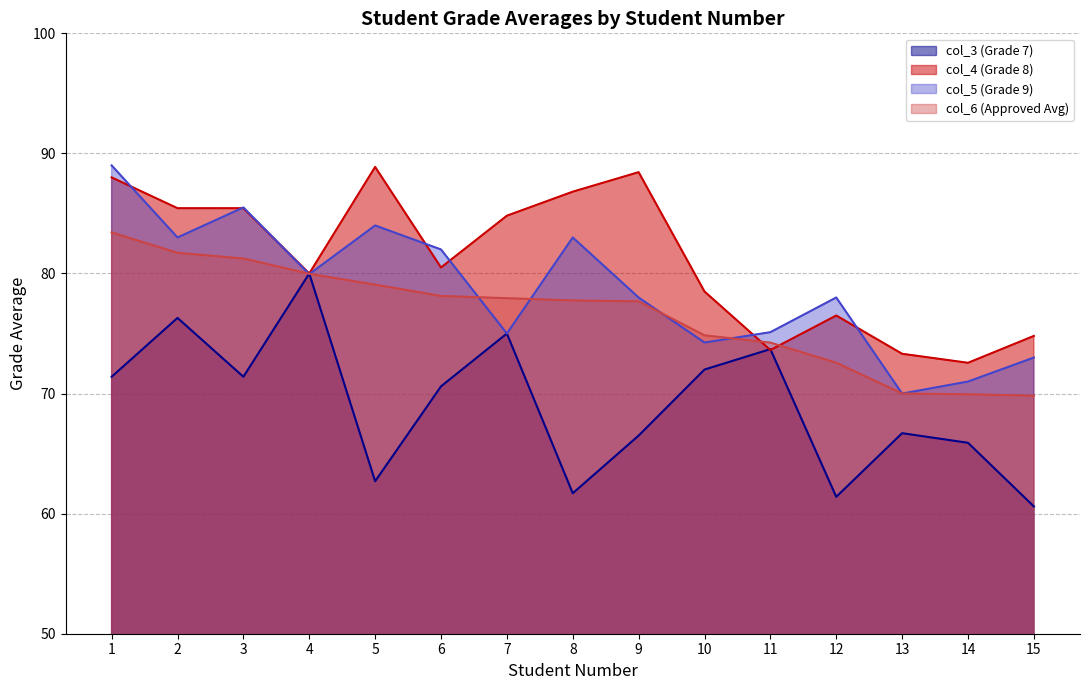

What is the average value of the col_6 (Approved Avg) series?

76.6